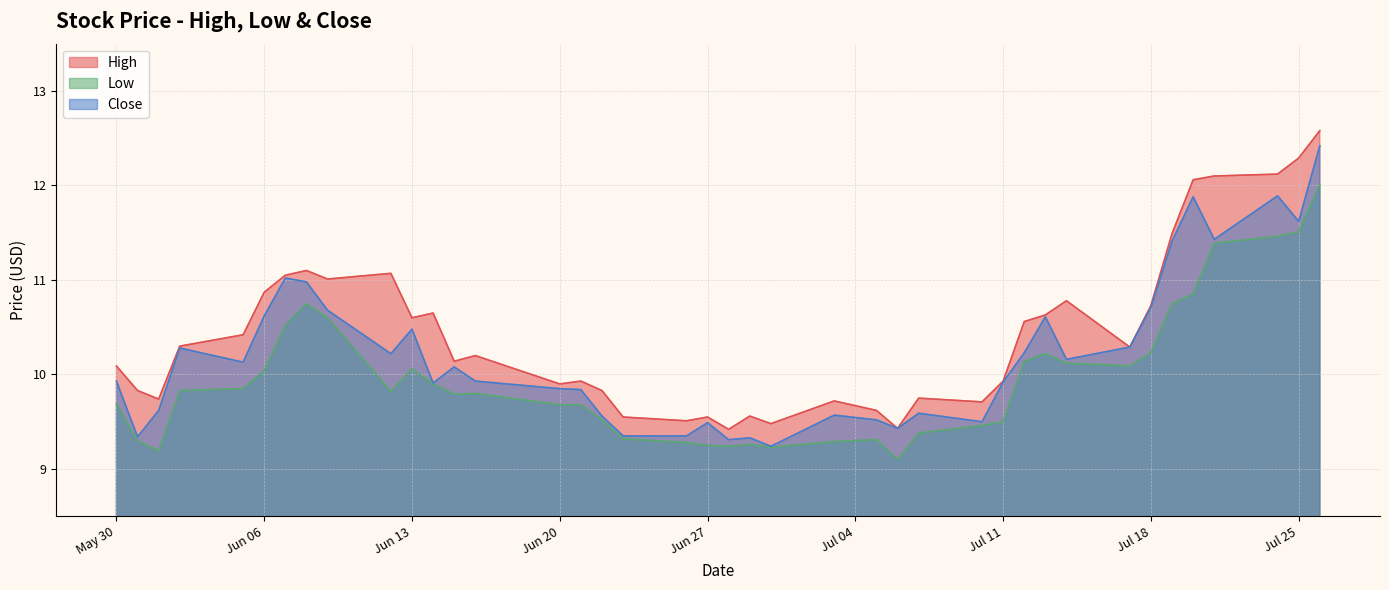

Which series has the largest total across all categories?

High